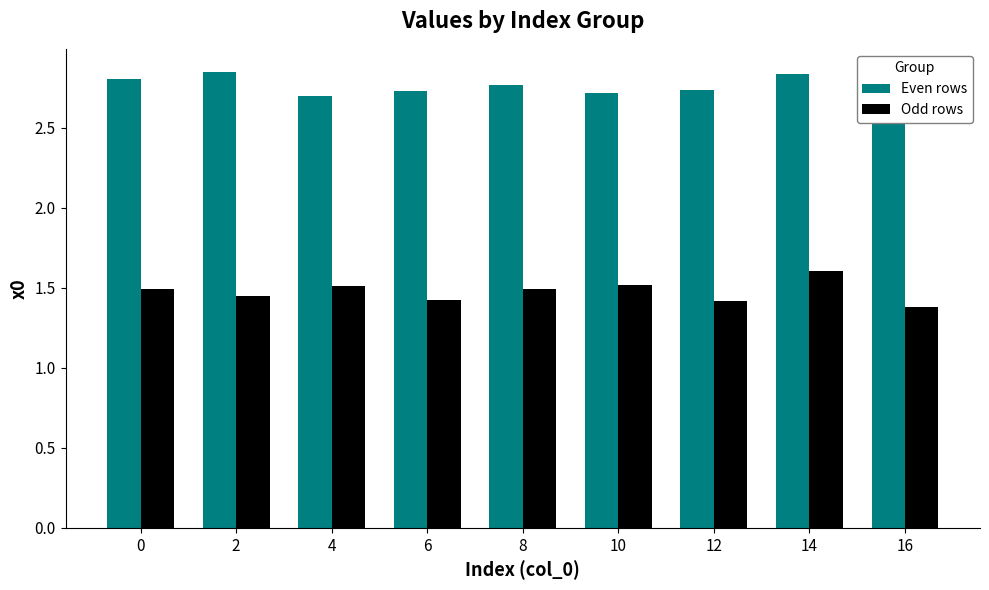

The value of Even rows at 12 is 0.6. True or false?

False